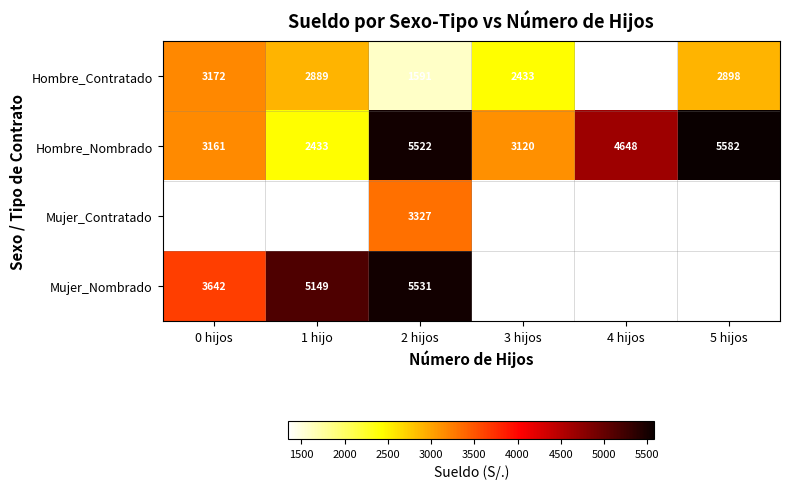

Count the number of data series in this chart.

4